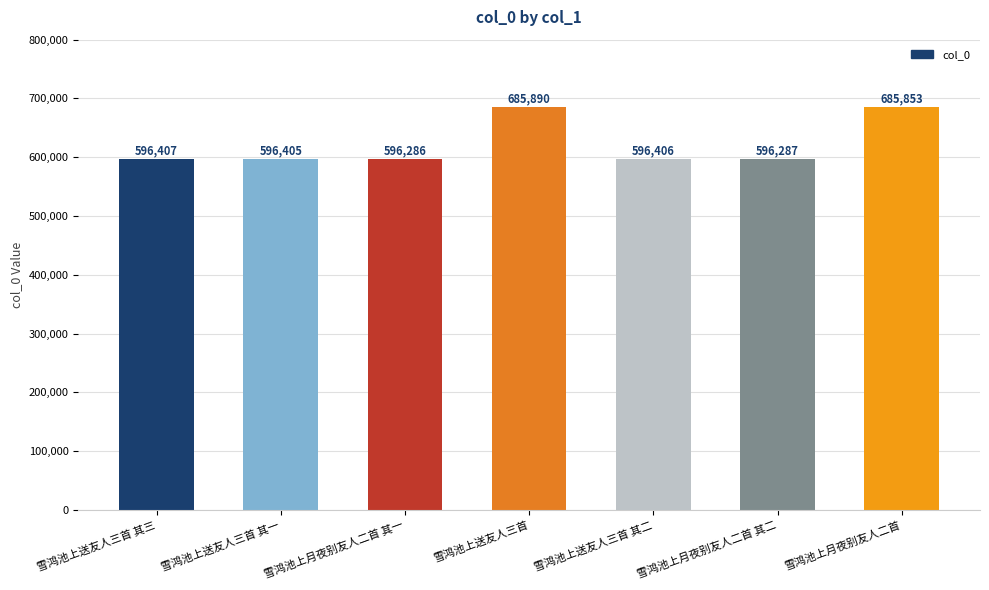

What is the sum of the values at 雪鸿池上送友人三首 其三 and 雪鸿池上月夜别友人二首 其二?

1192694